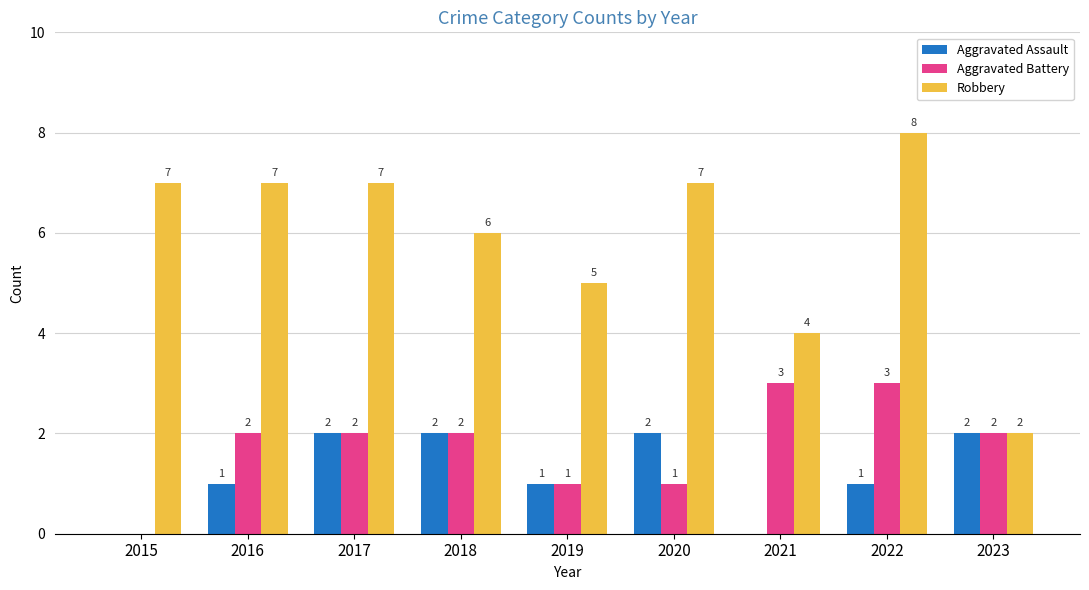

Which series changed the most between 2020 and 2022?

Aggravated Battery